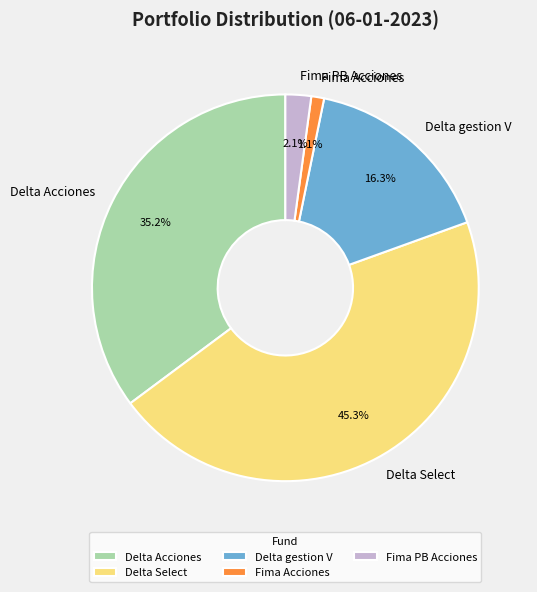

The Fima Acciones slice represents 1% of the pie. True or false?

True